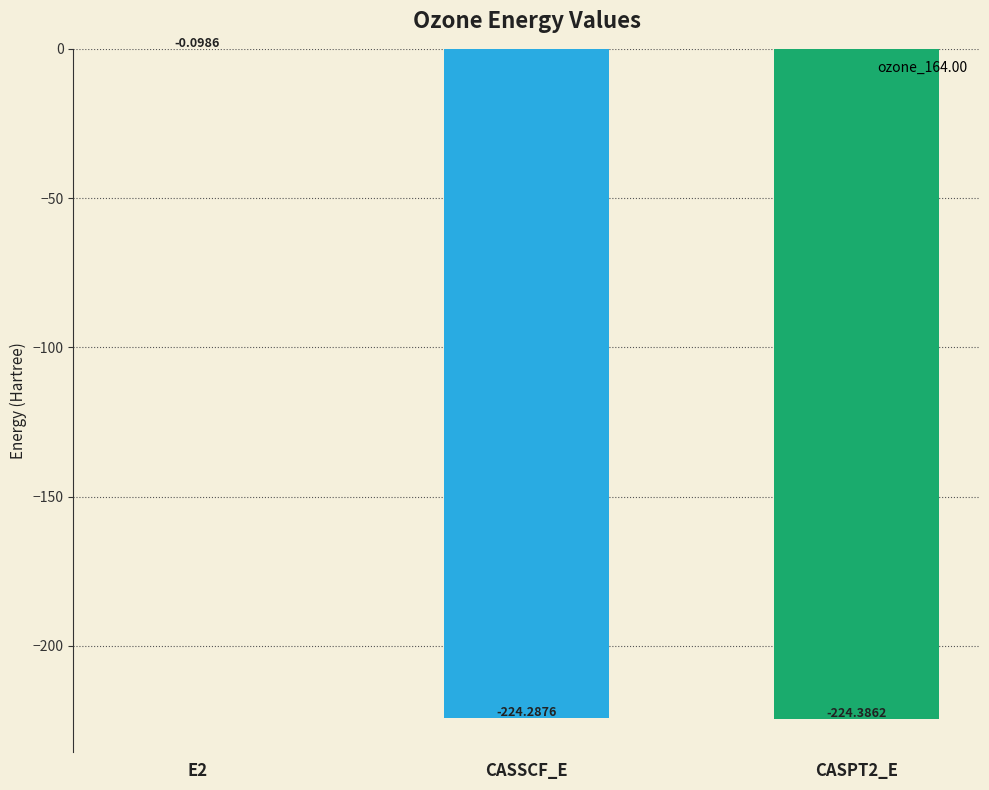

What is the change in value from E2 to CASPT2_E?

-224.3